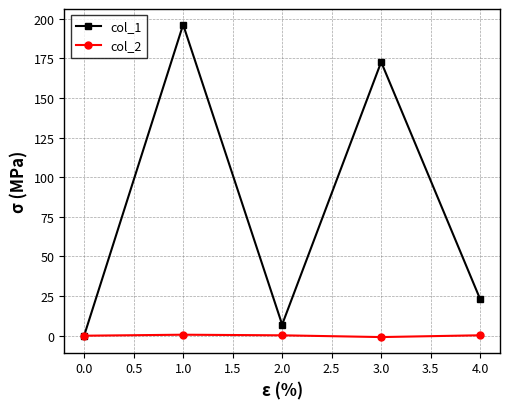

At which category is the sum across all series the highest?

1.0